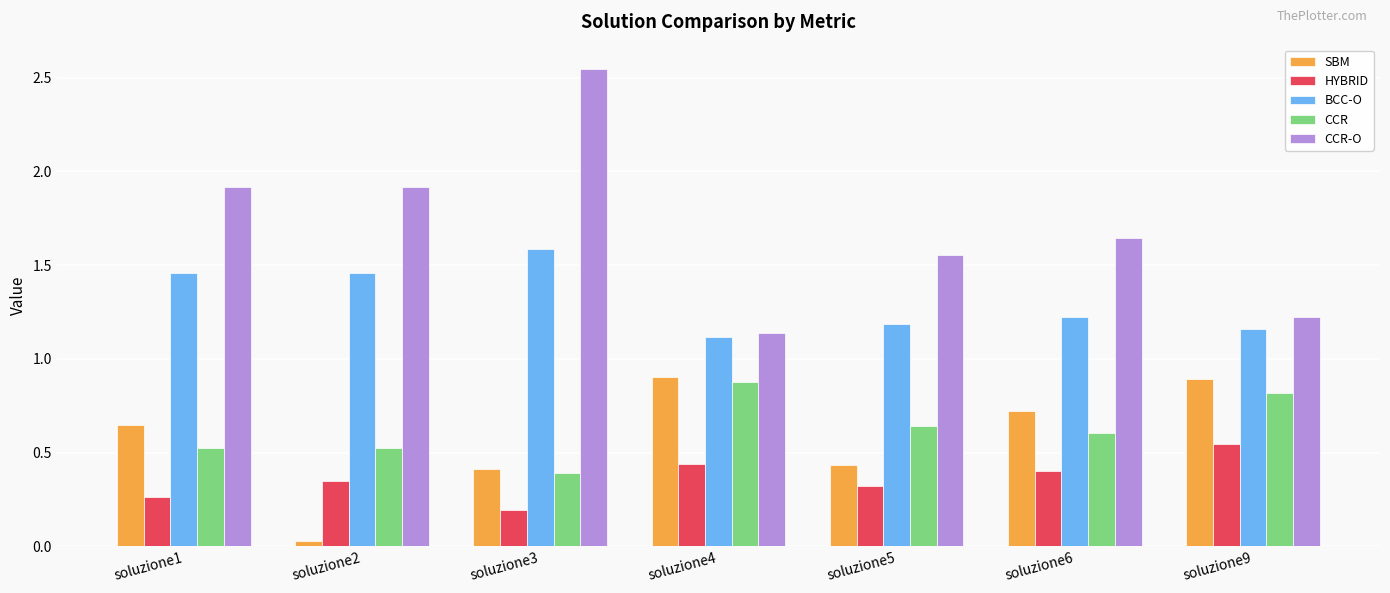

Which category has the lowest value in the SBM series?

soluzione2